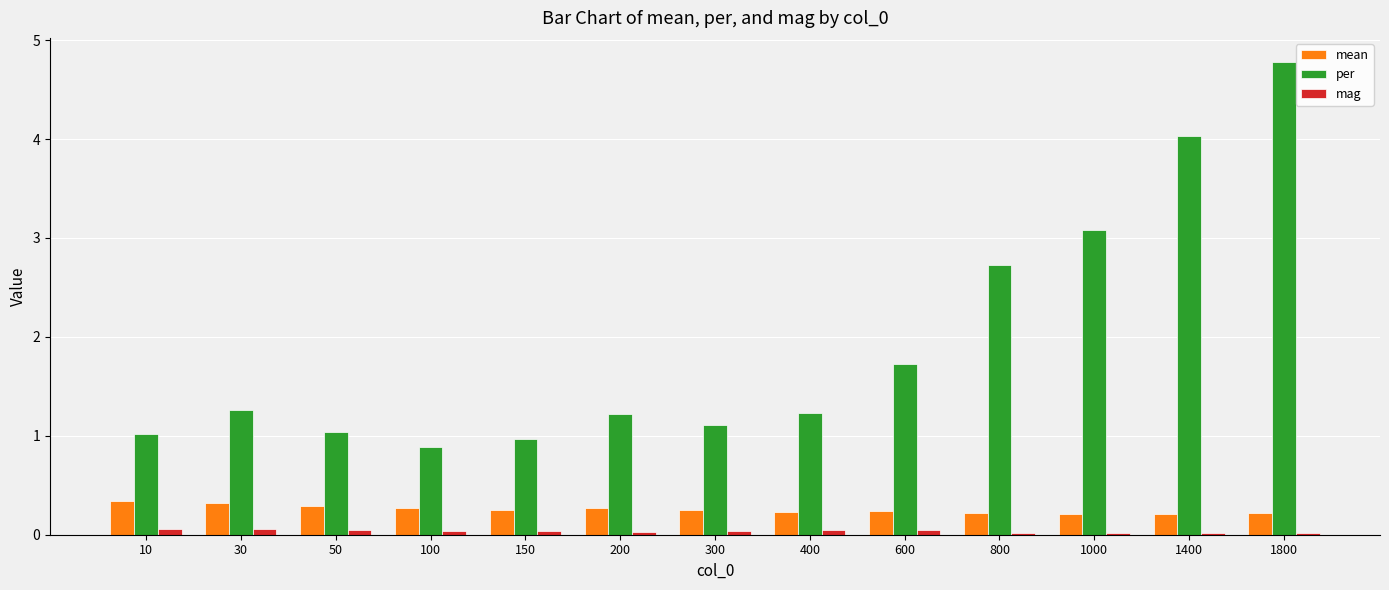

True or false: per has a value of 4.8 at 800.

False